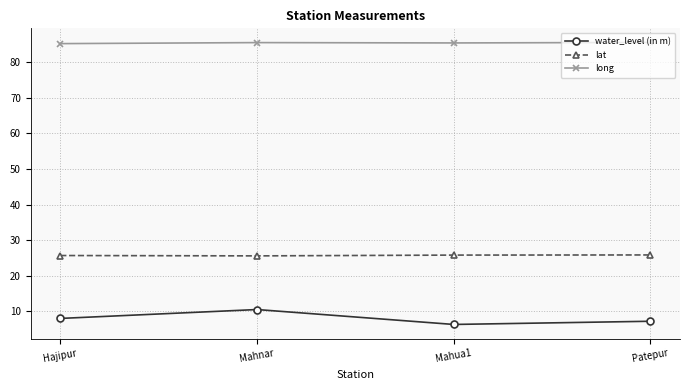

What value does the lat series have at Mahnar?

25.6